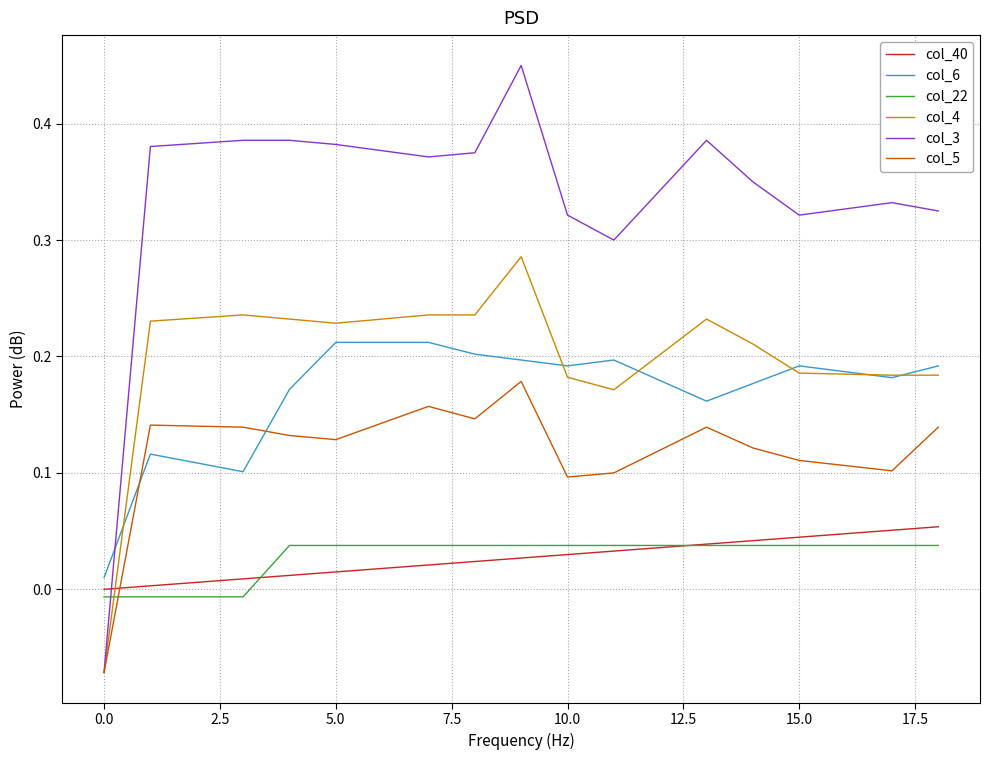

How many intersections are there between col_22 and col_3?

1